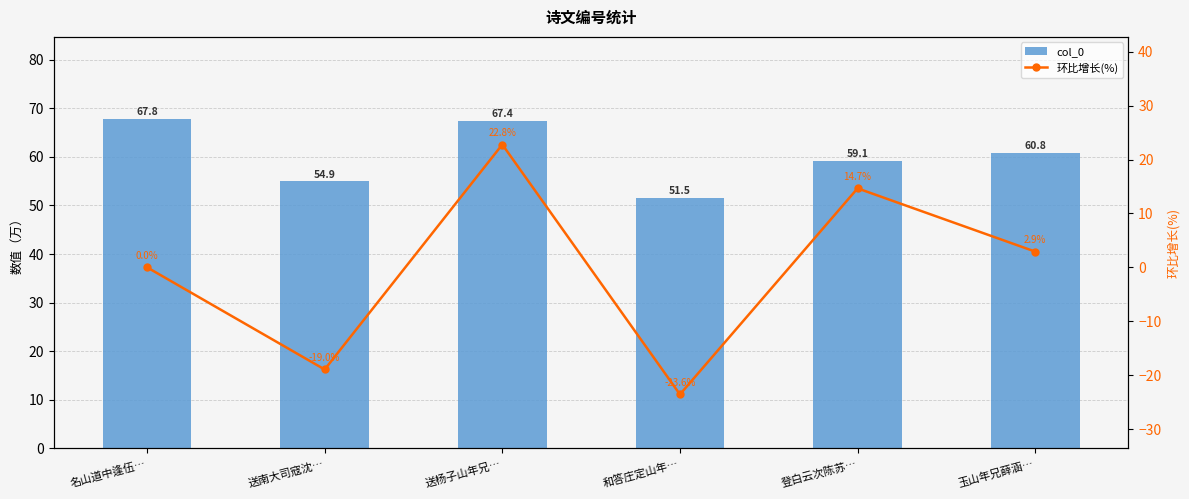

What is the total value across all series at 送南大司寇沈…?

549124.0